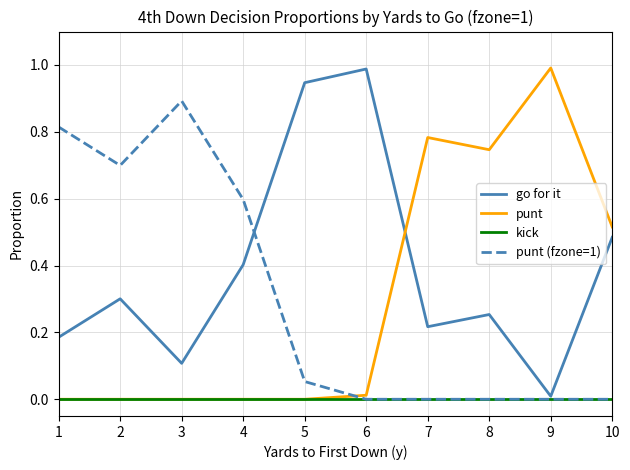

How many intersections are there between punt (fzone=1) and punt?

1